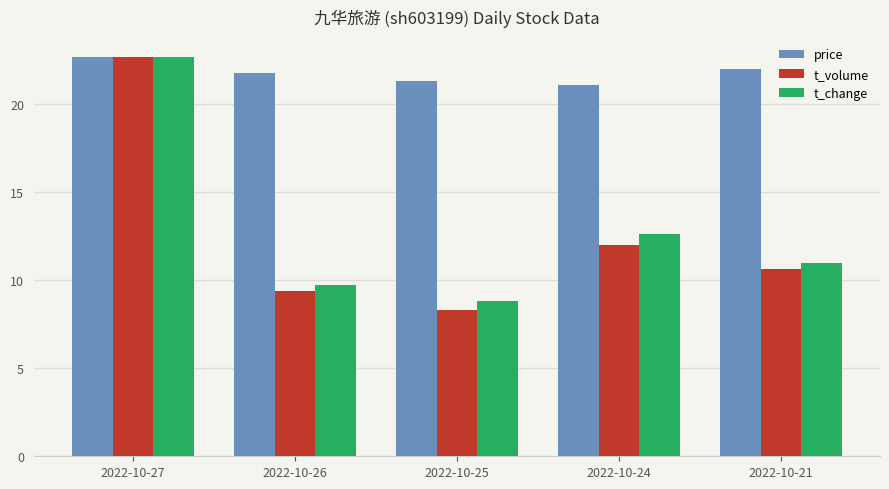

Reading left to right, what are all the values shown in this chart?

price: 22.7	21.8	21.3	21.1	22.0
t_volume: 22.7	9.4	8.3	12.0	10.7
t_change: 22.7	9.7	8.8	12.6	11.0